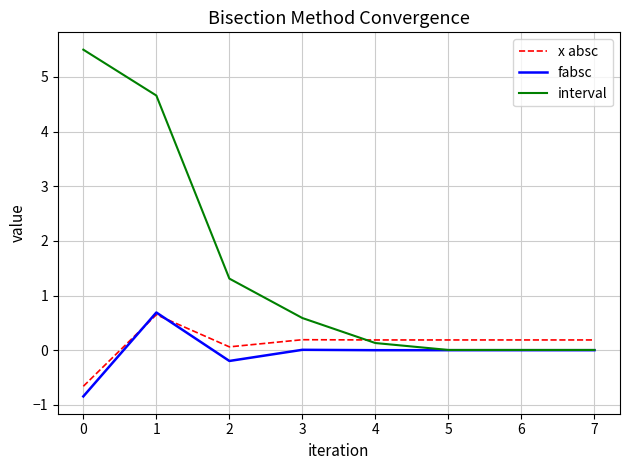

What are all the series names shown in the legend?

x absc, fabsc, interval